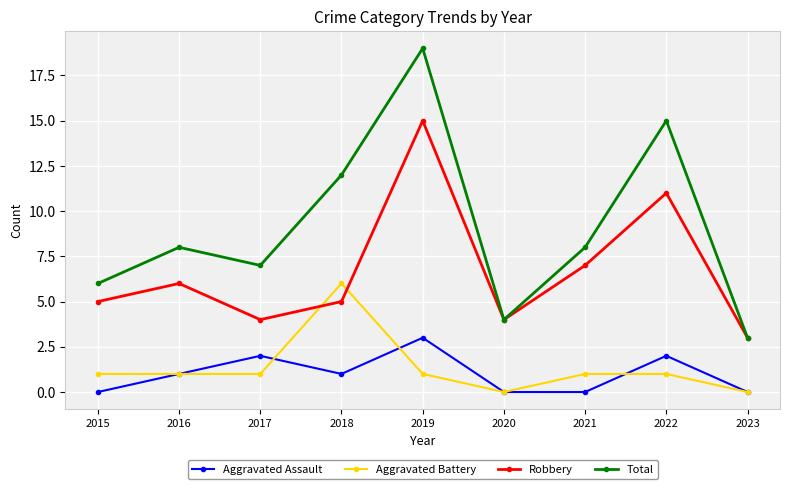

What is the approximate value of Total at 2018, to the nearest 10?

10